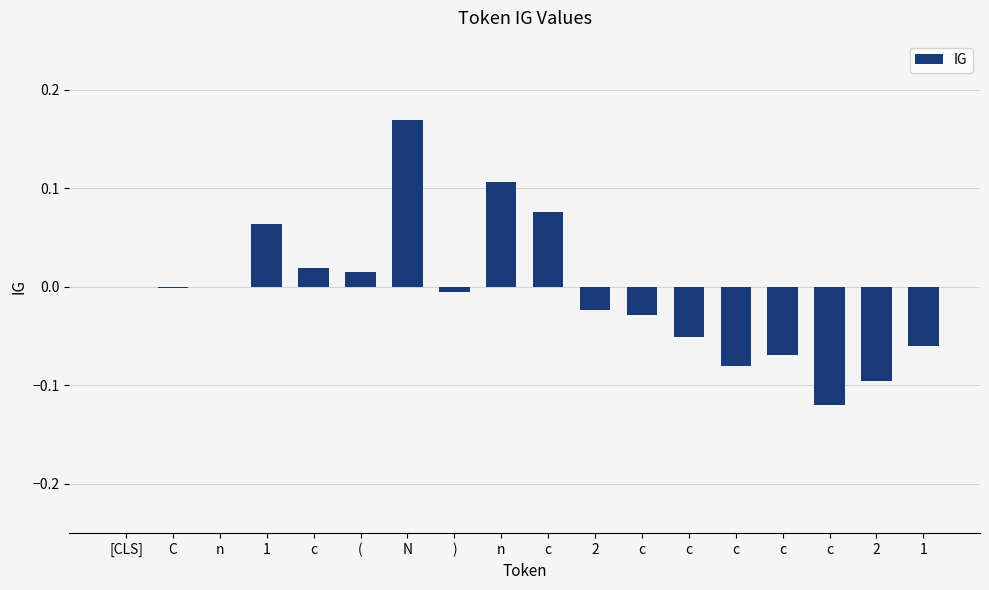

At which label does the data first exceed 0?

1